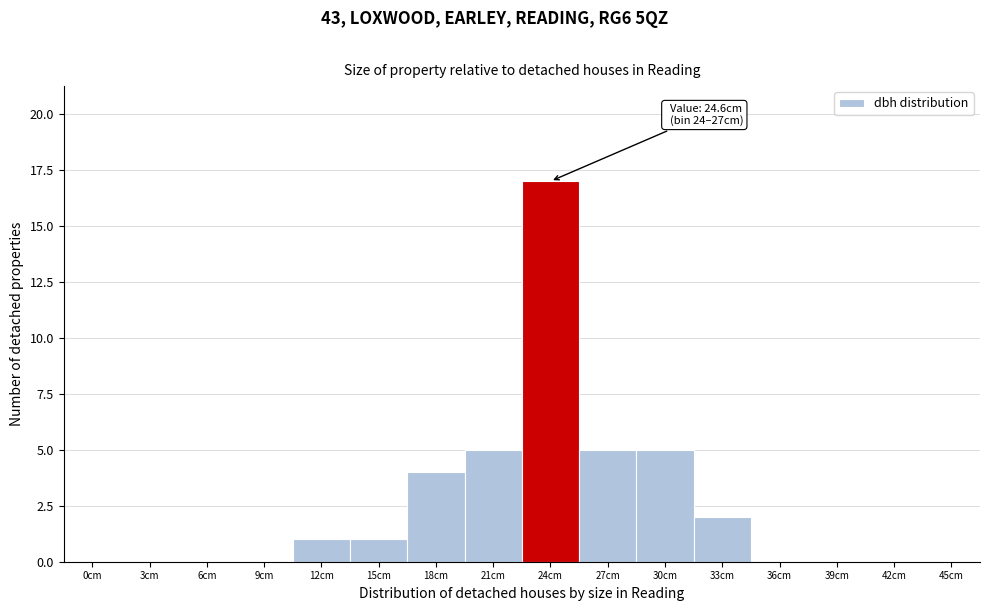

Reading left to right, what are all the values shown in this chart?

0cm=0	3cm=0	6cm=0	9cm=0	12cm=1	15cm=1	18cm=4	21cm=5	24cm=17	27cm=5	30cm=5	33cm=2	36cm=0	39cm=0	42cm=0	45cm=0